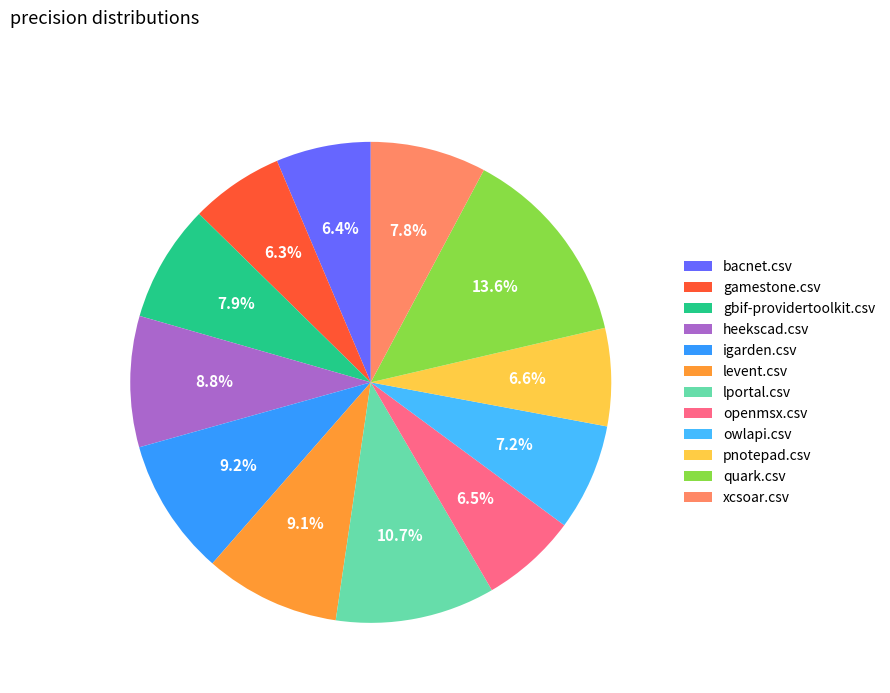

How many slices are in this pie chart?

12